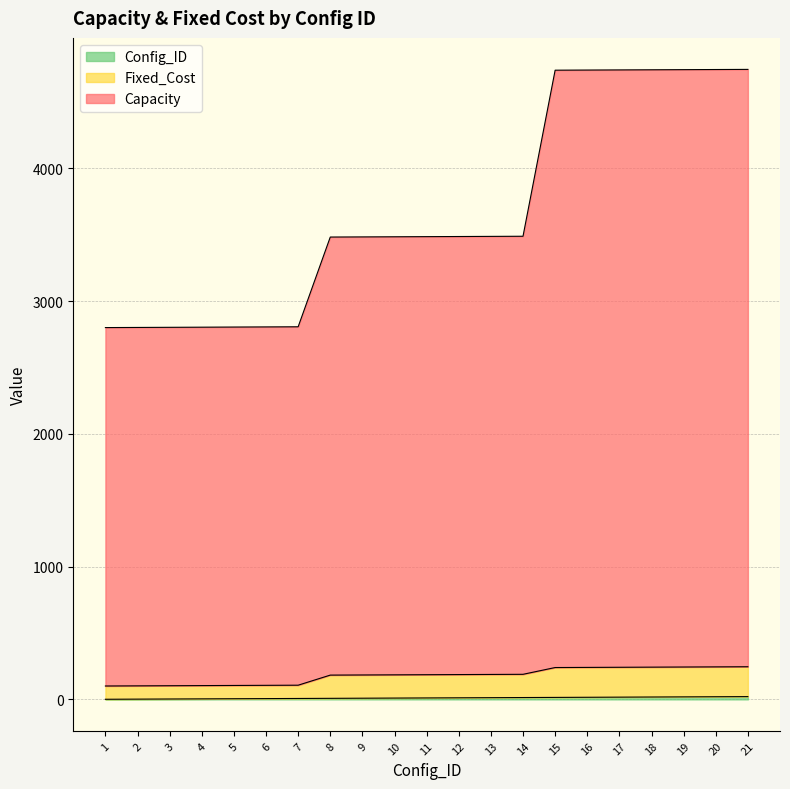

Rank the categories by Capacity value from highest to lowest.

21, 20, 19, 18, 17, 16, 15, 14, 13, 12, 11, 10, 9, 8, 7, 6, 5, 4, 3, 2, 1